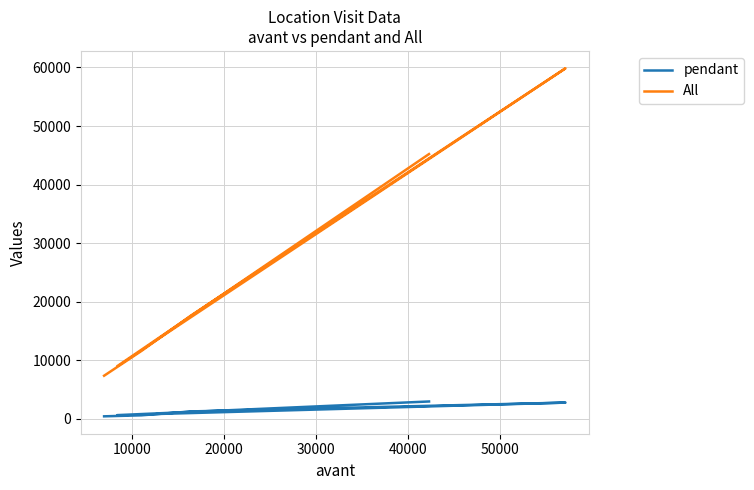

True or false: All has a value of 4965 at 40000.

False